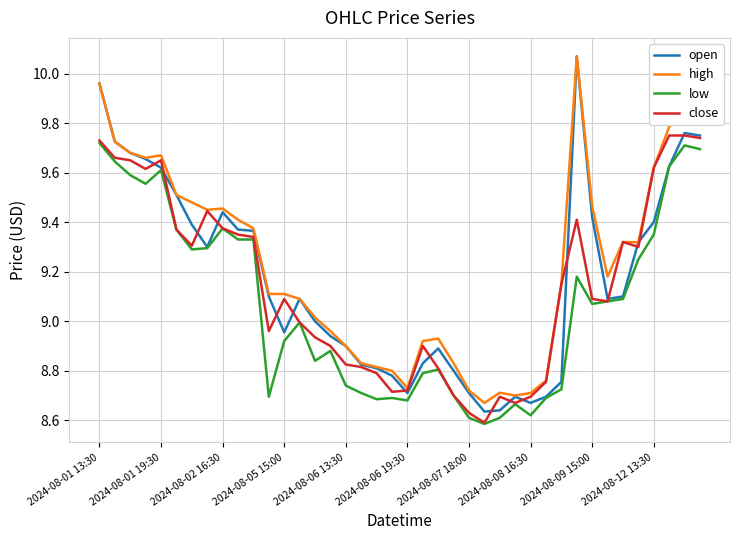

Which series has the widest spread of values?

open